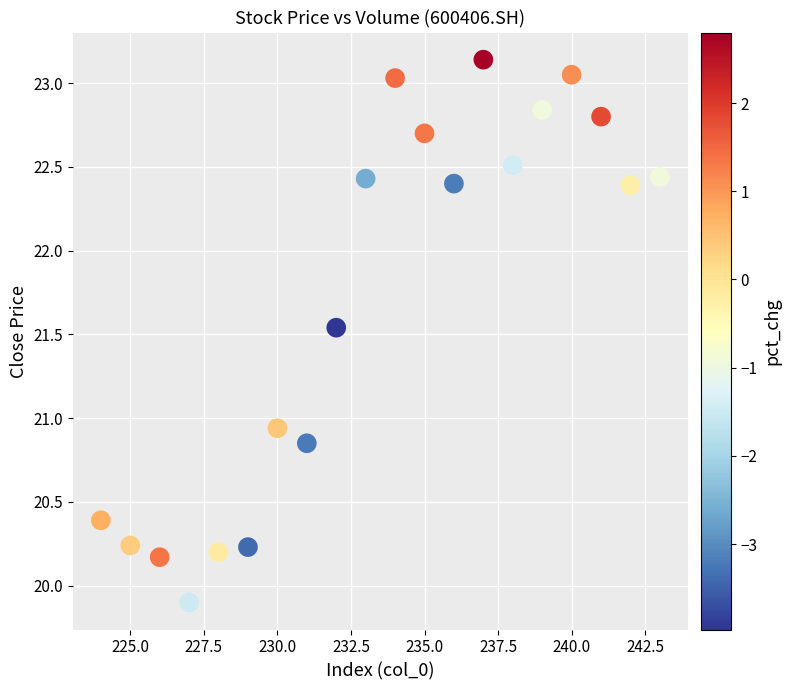

What is the range of Y values (max minus min)?

3.2